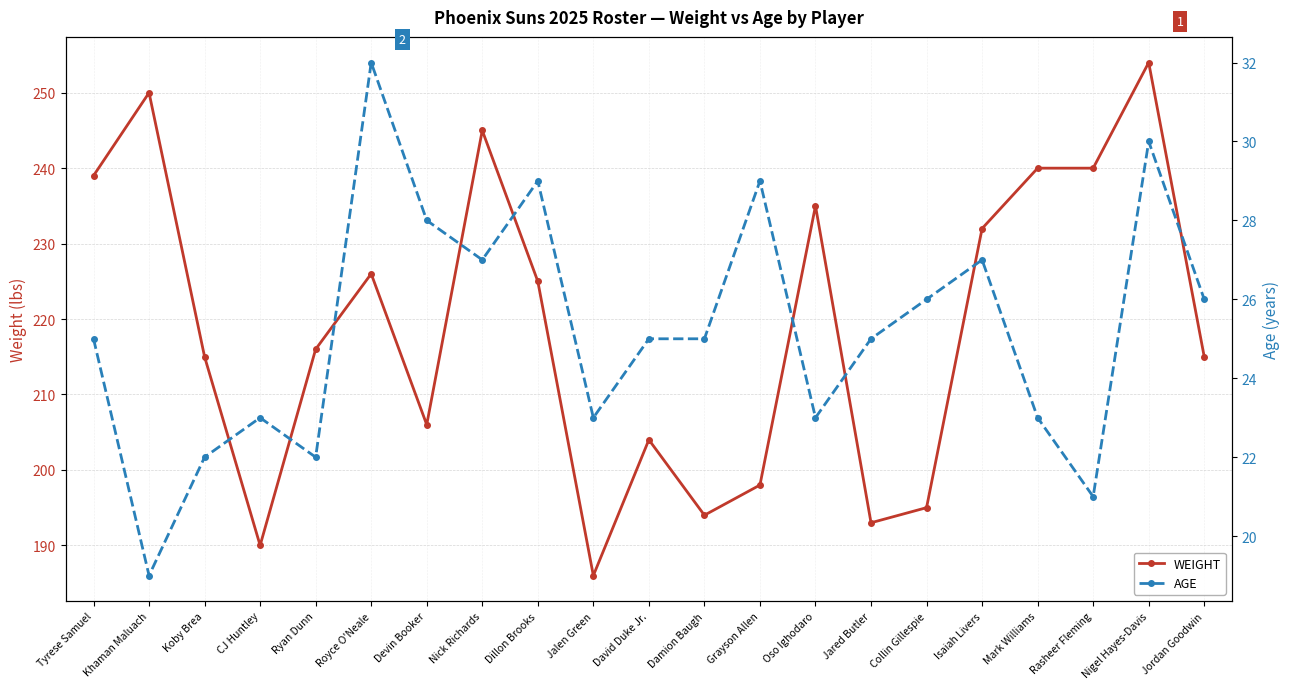

How many interior local peaks does the AGE series have?

6